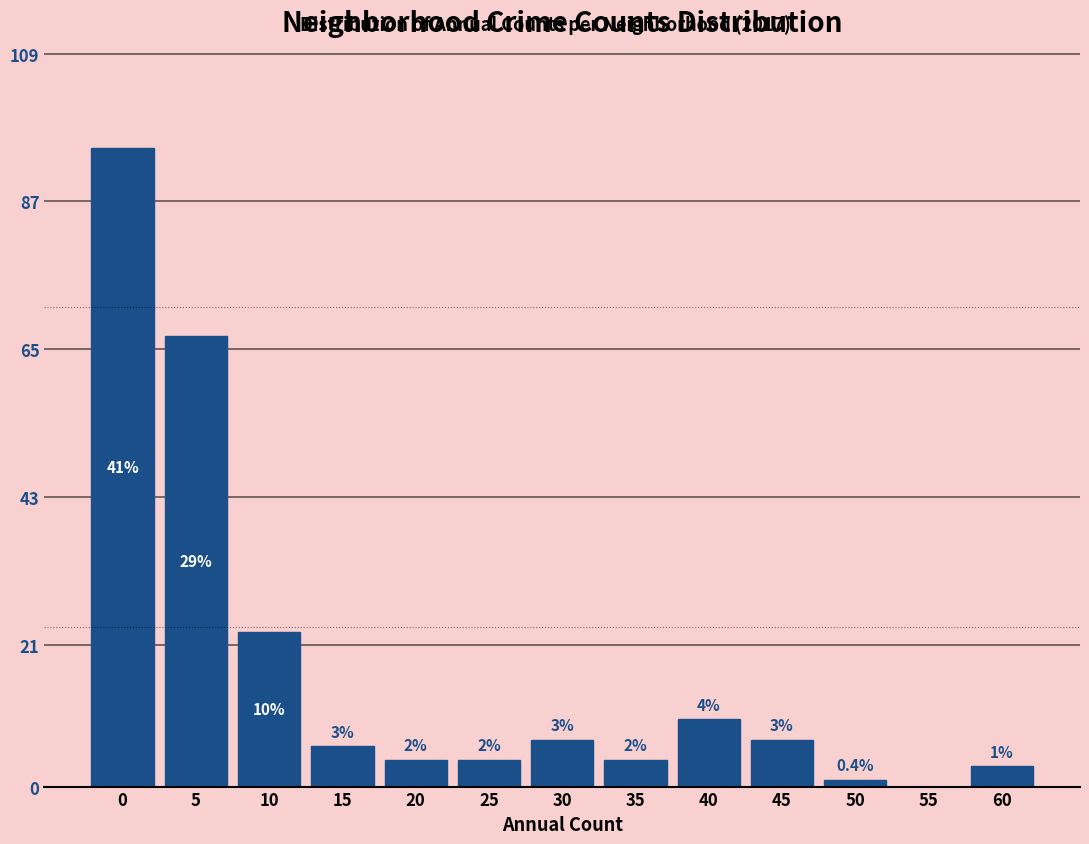

Reading right to left, extract all data points from this chart.

60=3	55=0	50=1	45=7	40=10	35=4	30=7	25=4	20=4	15=6	10=23	5=67	0=95